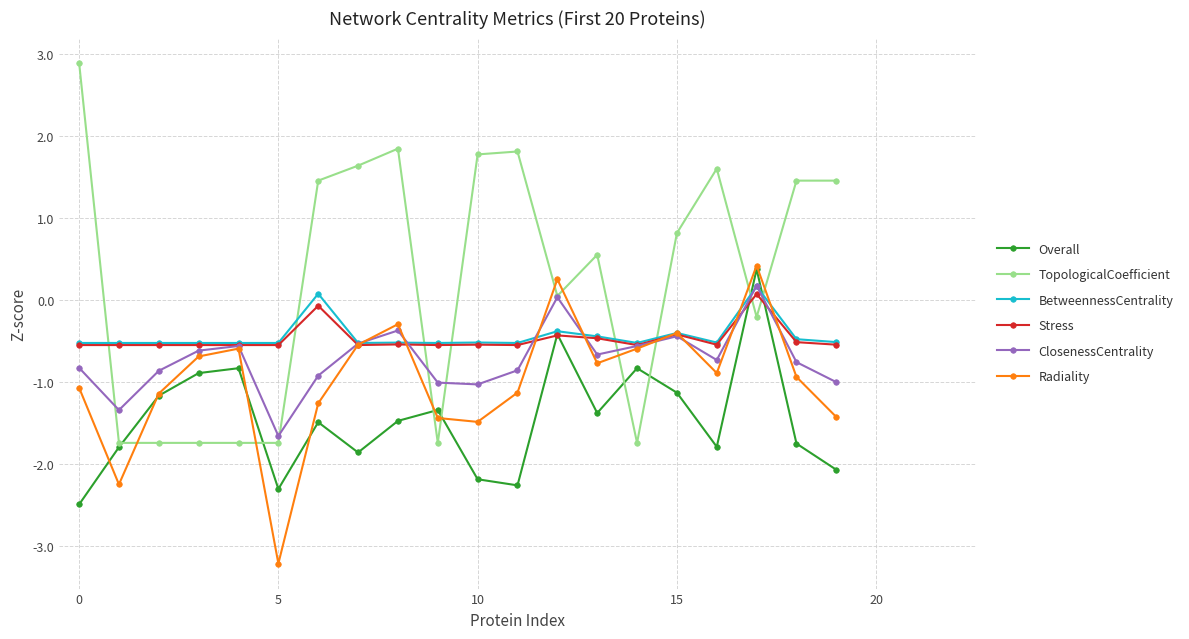

What is the minimum value shown in the chart?

-3.2